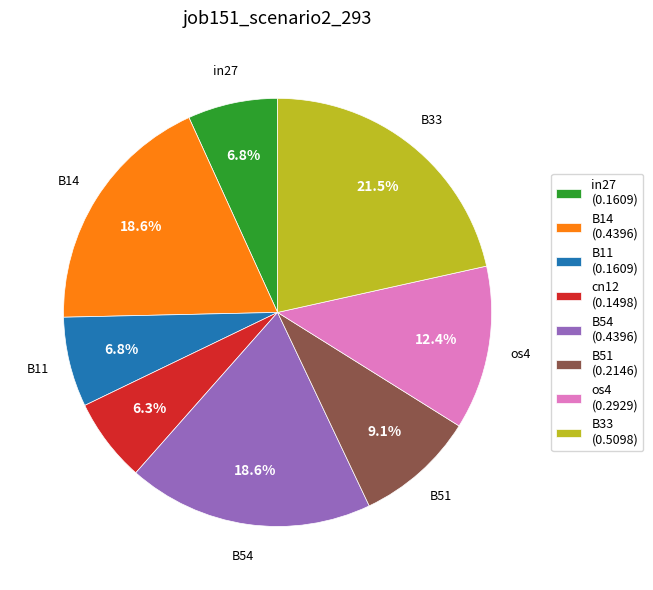

Is the sum of B14 (0.4396) and B54 (0.4396) greater than half?

No